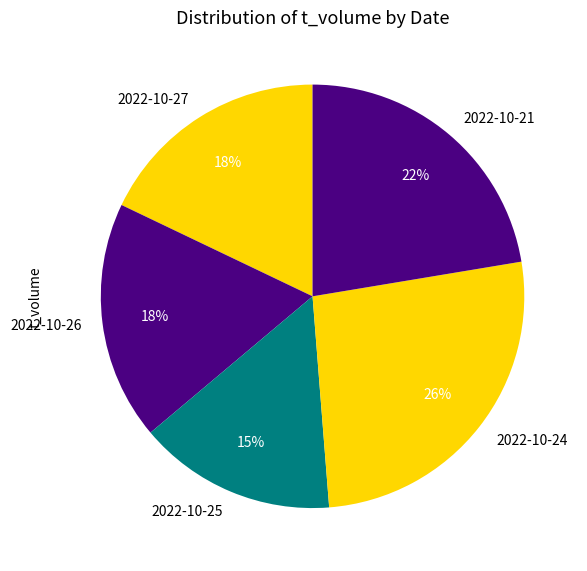

Is there a majority slice in this chart?

No